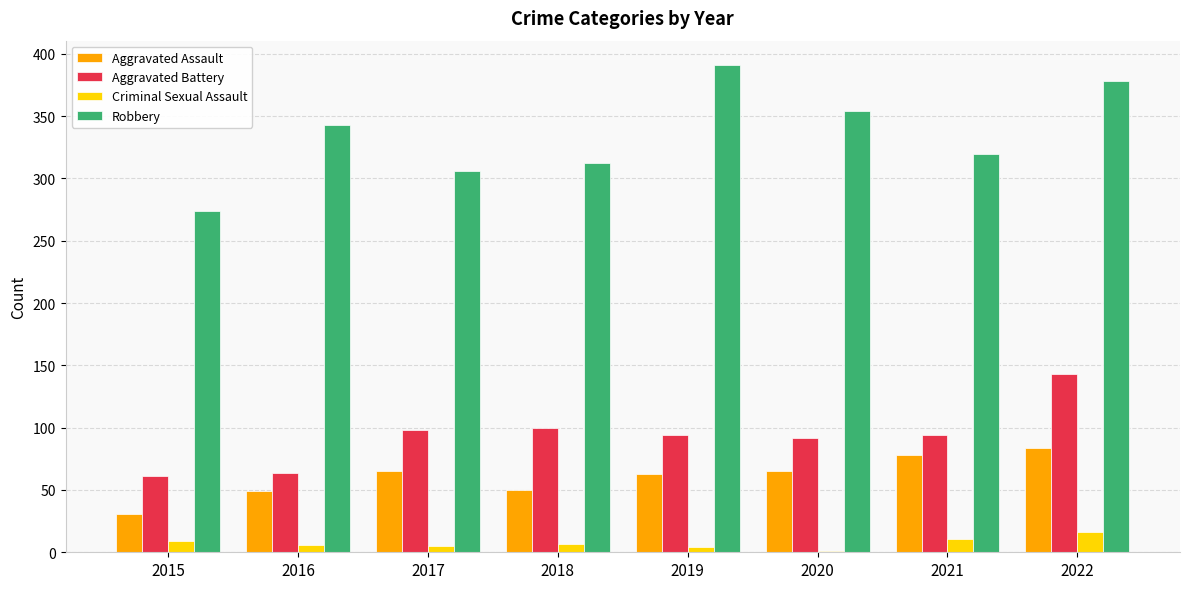

Is the value of Aggravated Assault at 2019 greater than the value of Criminal Sexual Assault at 2020?

Yes